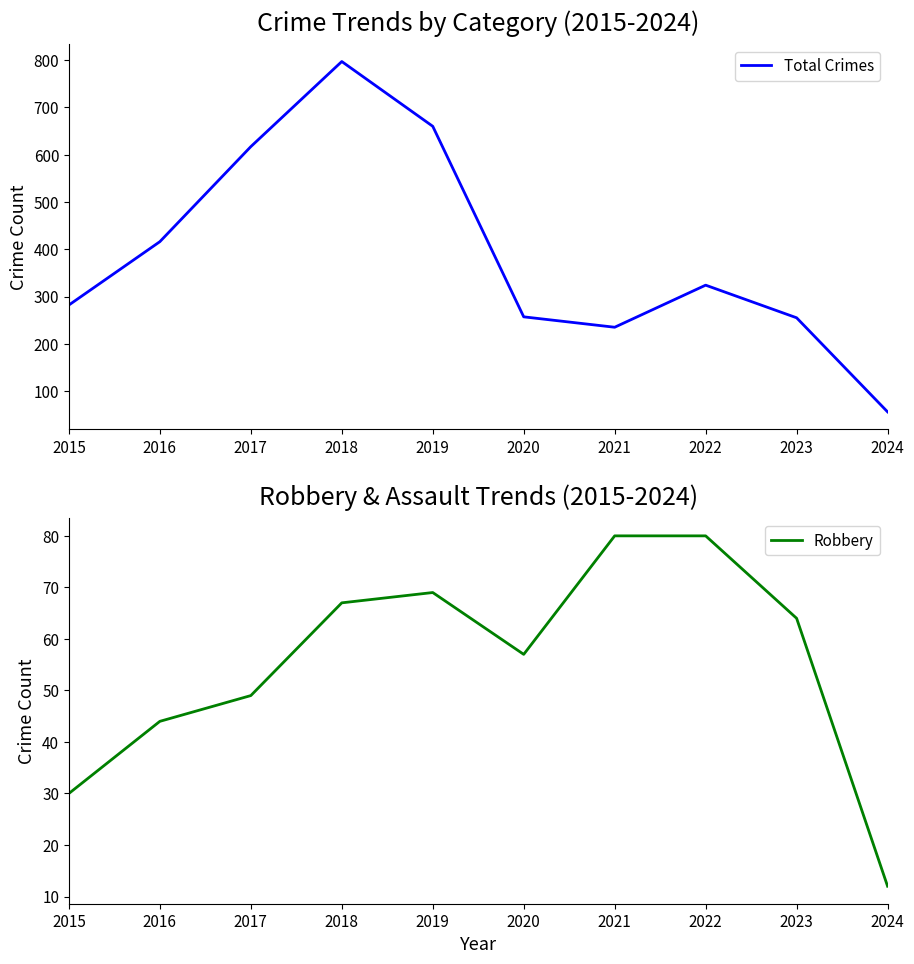

Which series changed the most between 2017 and 2024?

Total Crimes